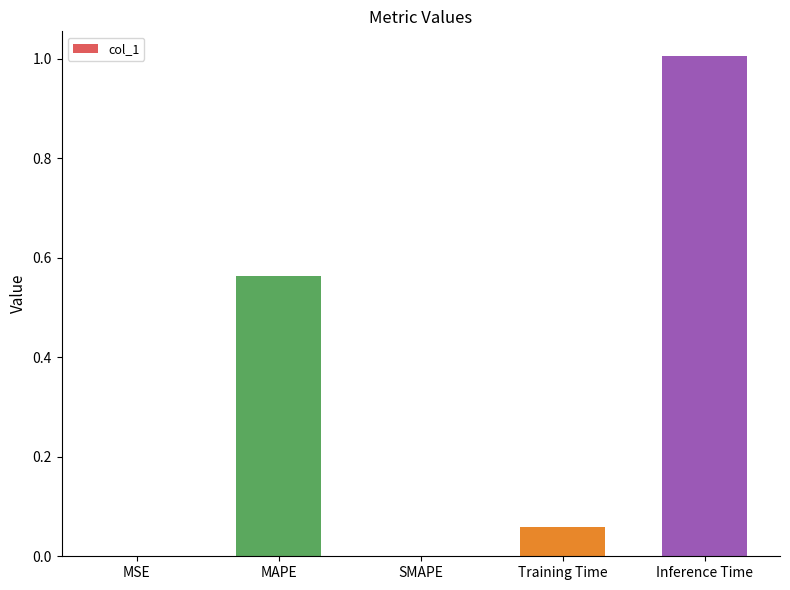

Count the number of data series in this chart.

1